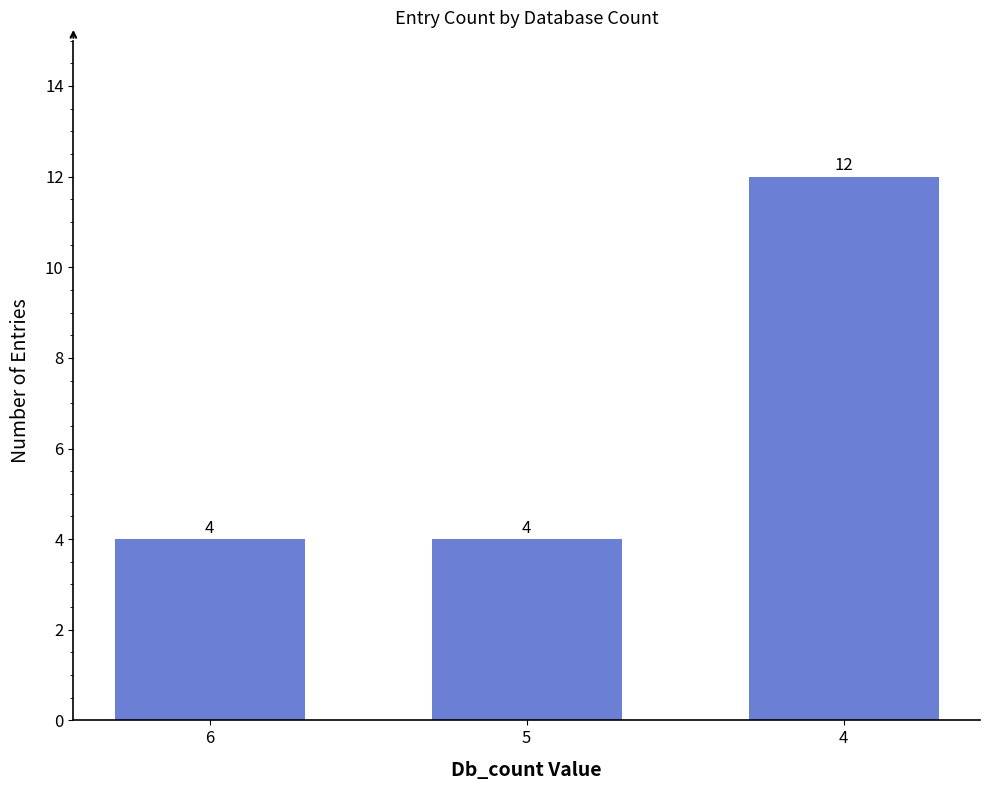

True or false: the data shows 4 at 6.

True